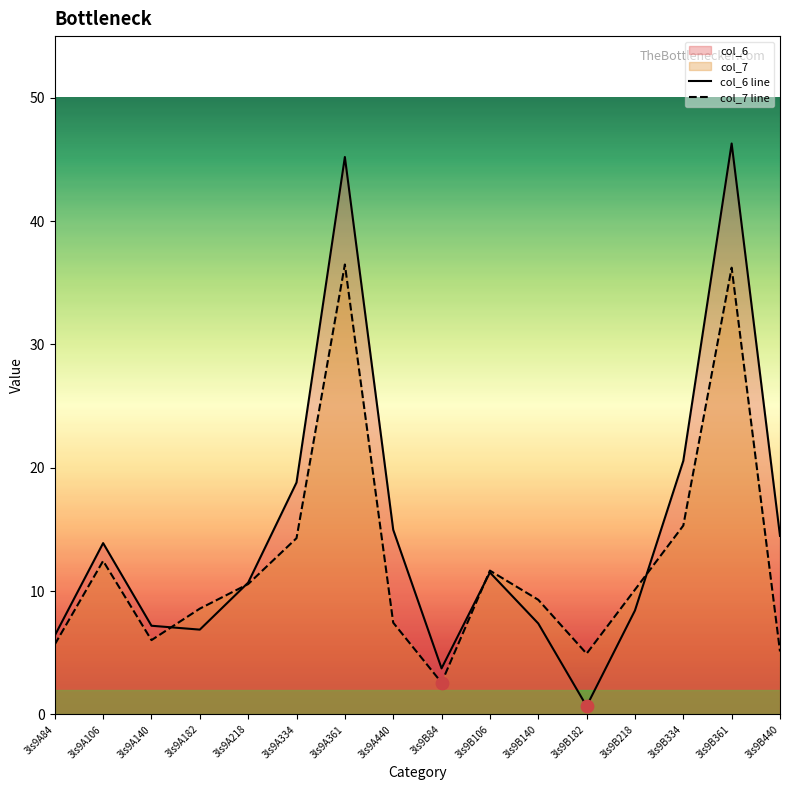

Is the value of col_7 line at 3ls9B334 greater than the value of col_6 line at 3ls9B106?

Yes